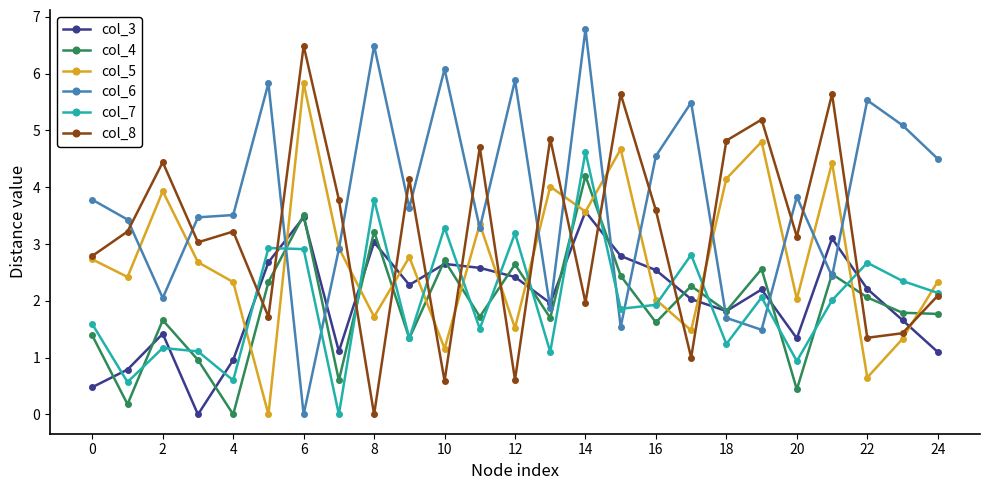

Rank the series by their maximum value, from highest to lowest.

col_6, col_8, col_5, col_7, col_4, col_3